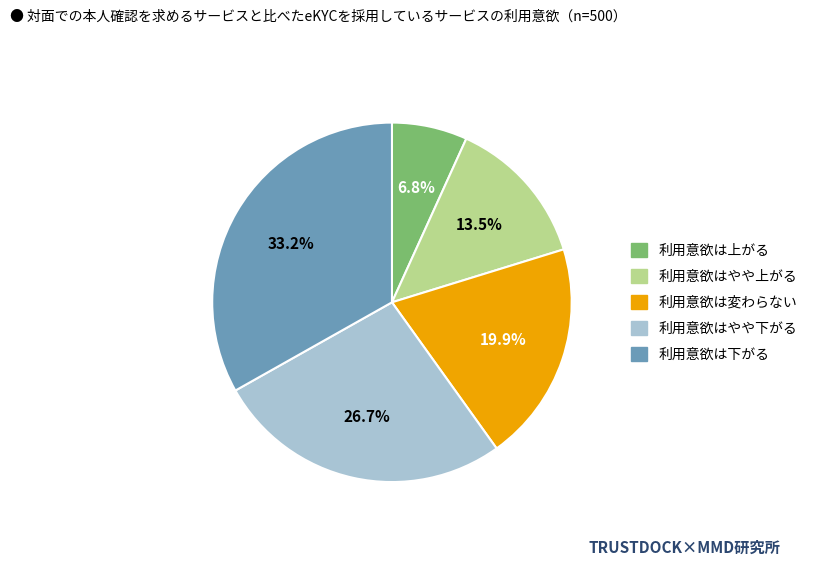

Is the sum of 利用意欲は下がる and 利用意欲はやや下がる greater than half?

Yes